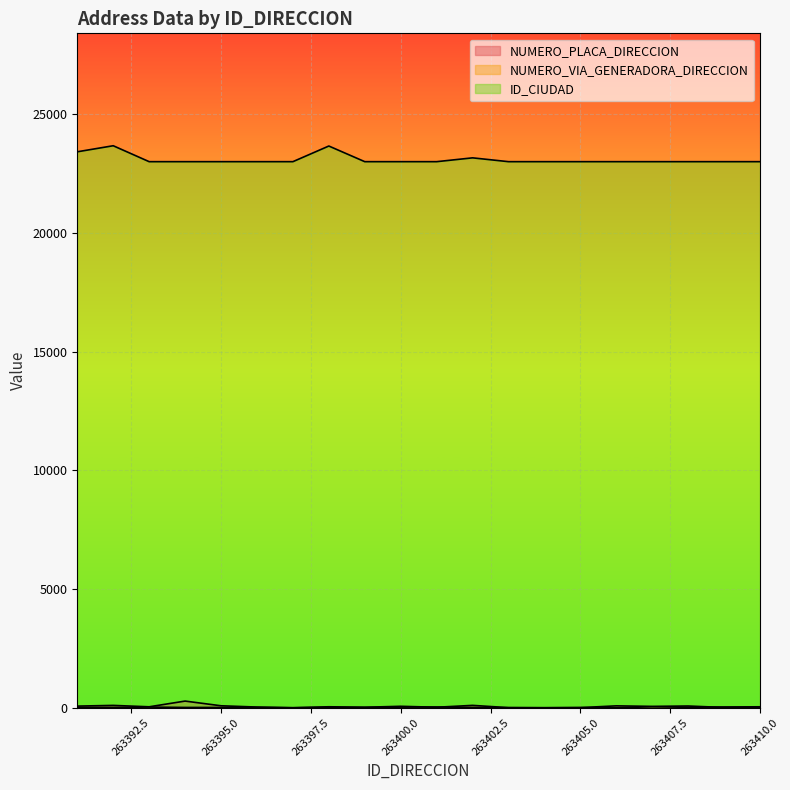

Read the ID_CIUDAD value at 263402.

23162